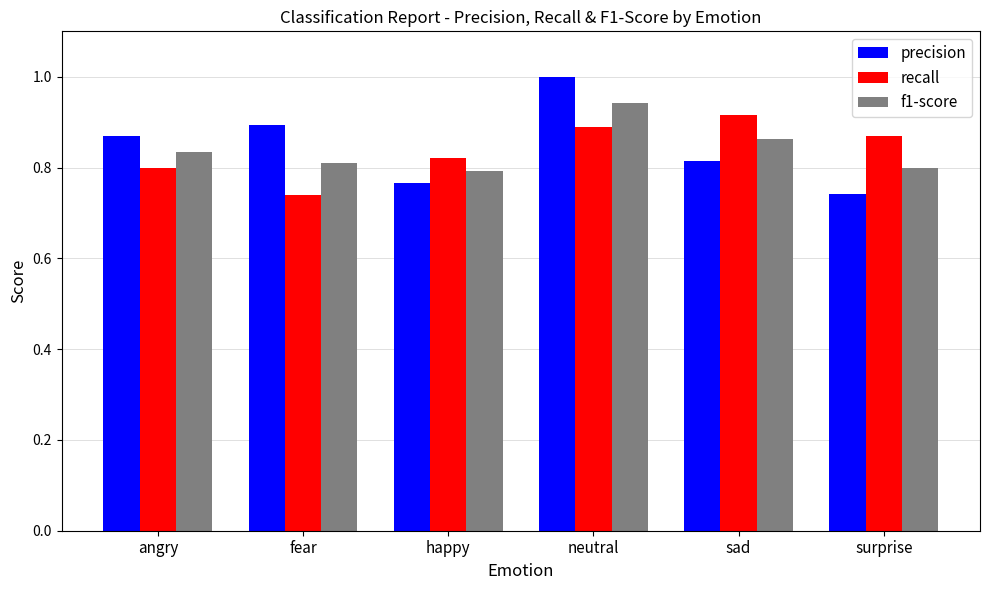

The precision series shows 1.2 at angry. True or false?

False